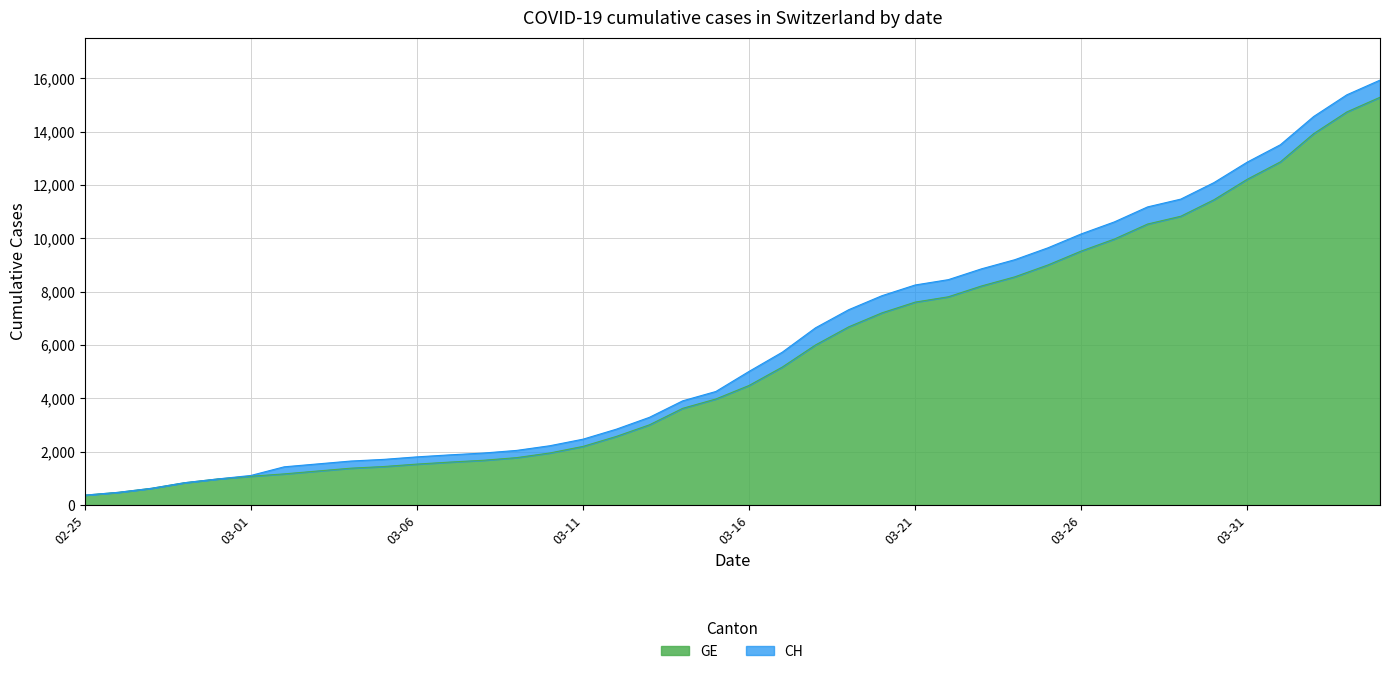

Which series has the largest range (max minus min)?

CH